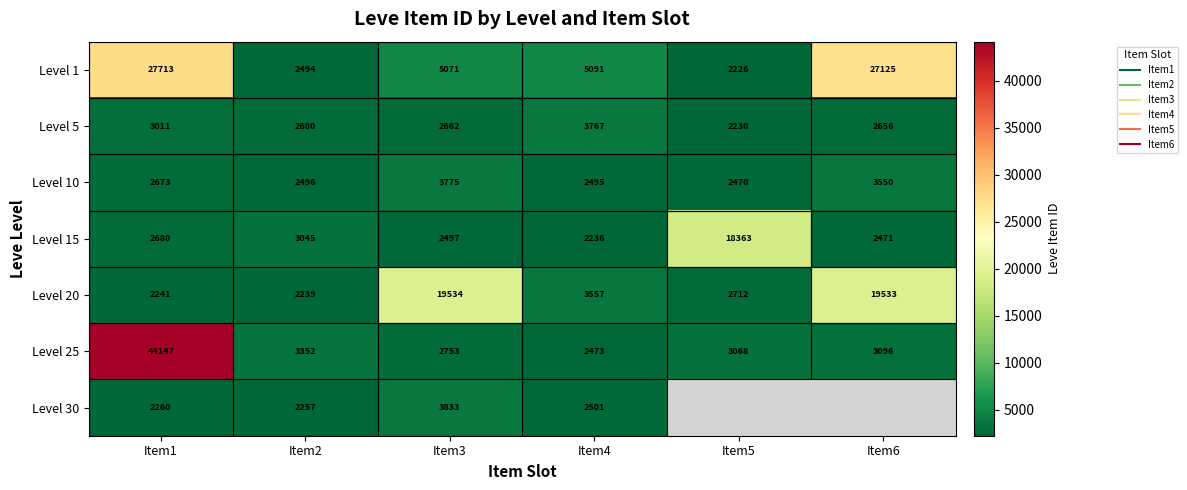

How many data points in Level 5 are less than 2680?

3